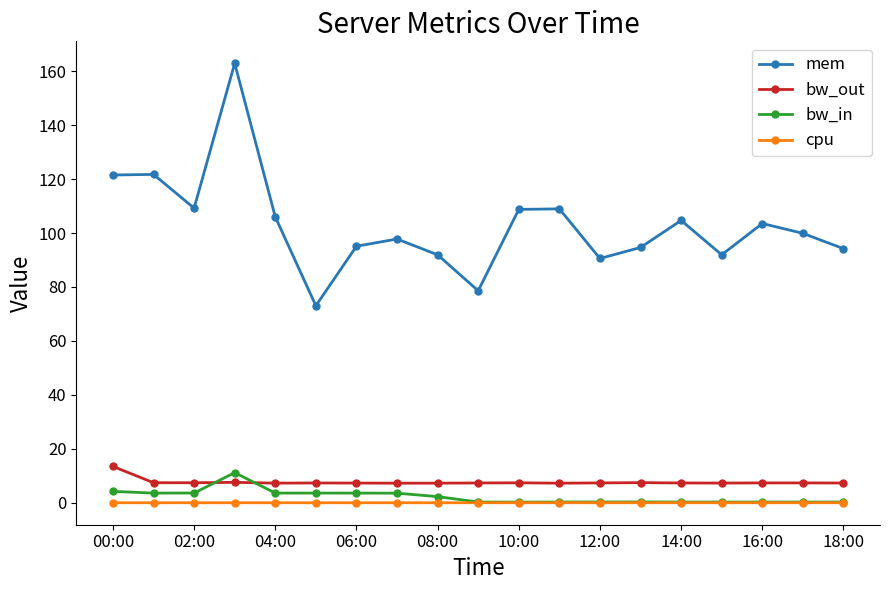

What is the difference between the maximum and minimum values in the bw_in series?

10.9